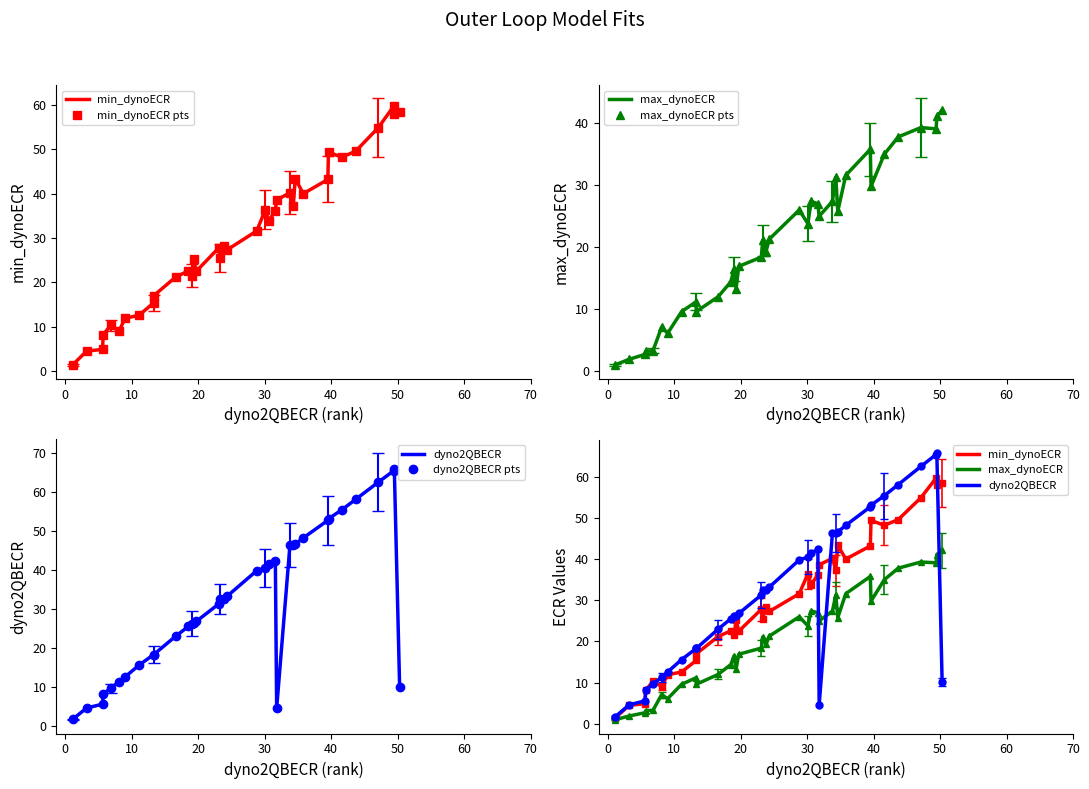

Rank the series by their maximum value, from highest to lowest.

dyno2QBECR, dyno2QBECR pts, min_dynoECR, min_dynoECR pts, max_dynoECR, max_dynoECR pts